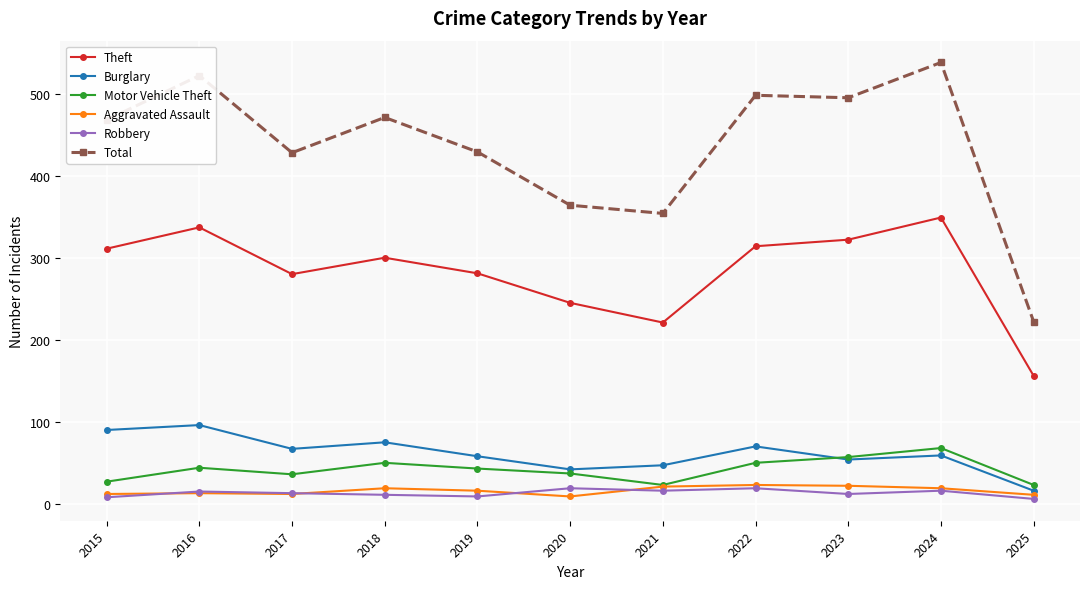

What is the lowest value of the Motor Vehicle Theft series?

23